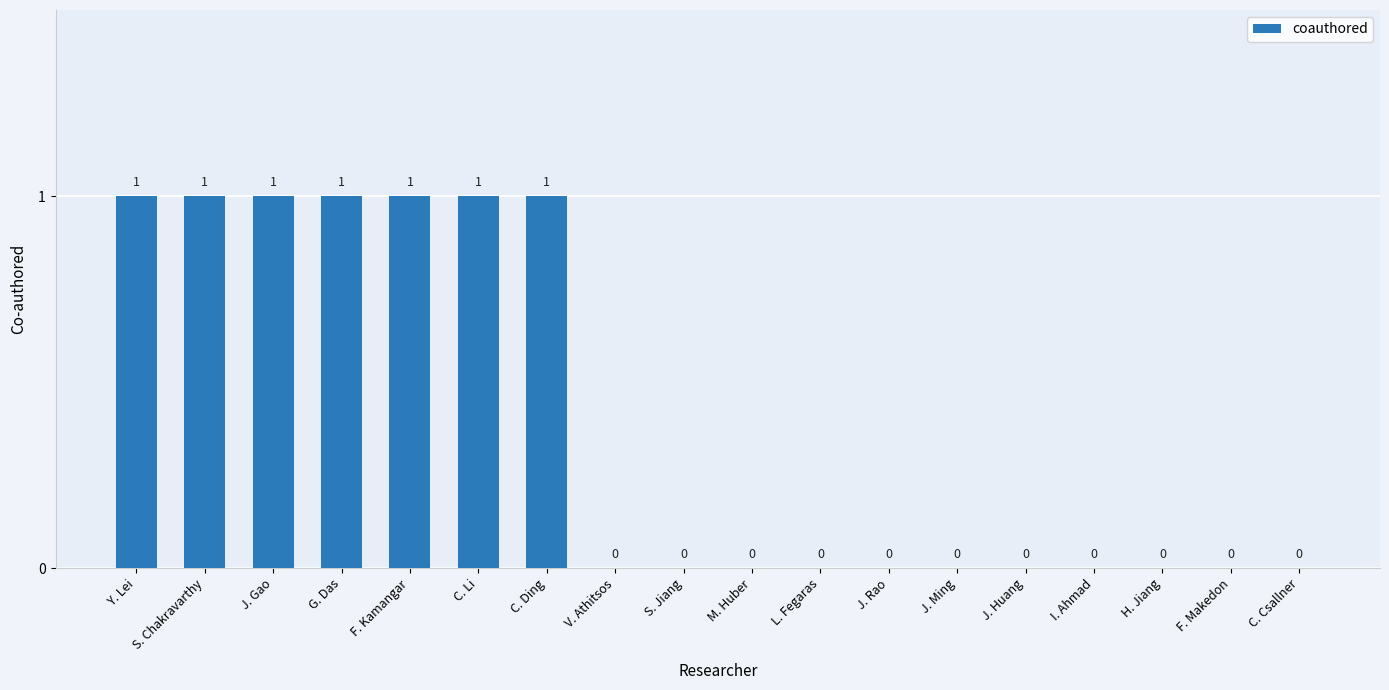

How many values exceed 0?

7